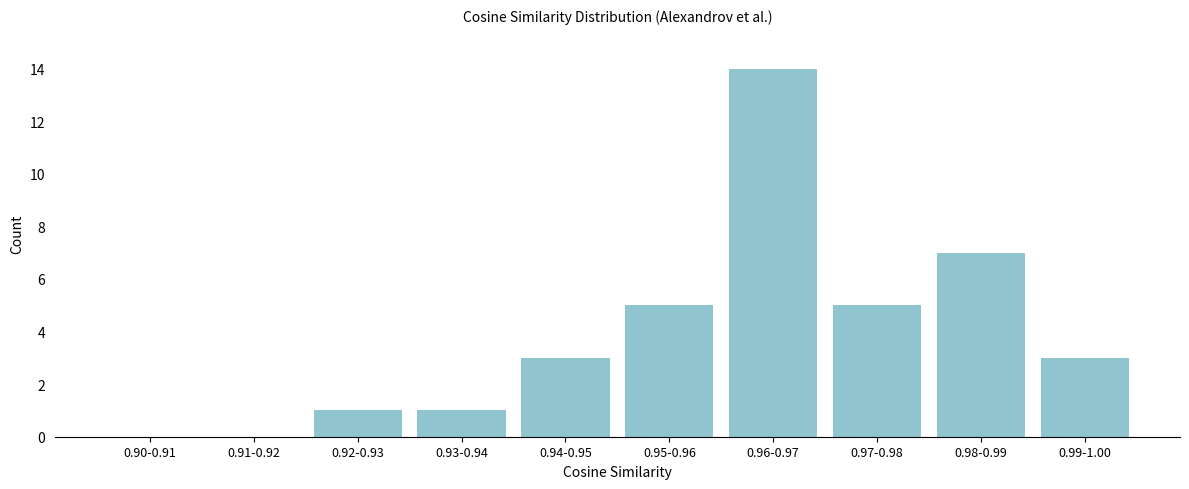

Reading left to right, extract all data points from this chart.

0.90-0.91=0	0.91-0.92=0	0.92-0.93=1	0.93-0.94=1	0.94-0.95=3	0.95-0.96=5	0.96-0.97=14	0.97-0.98=5	0.98-0.99=7	0.99-1.00=3